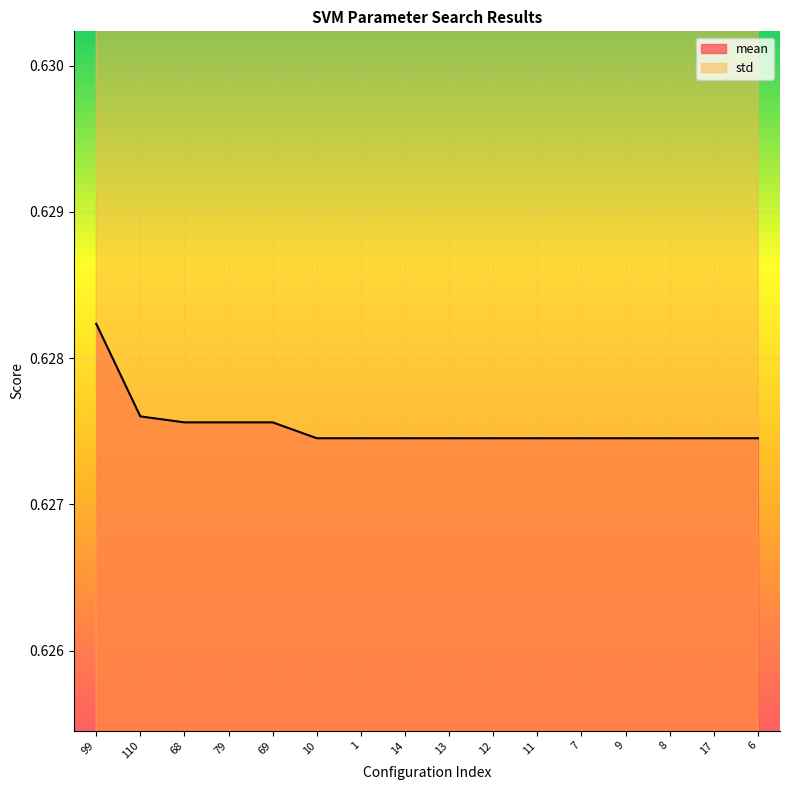

Reading left to right, list all the values displayed in this chart.

mean: 99=0.6	110=0.6	68=0.6	79=0.6	69=0.6	10=0.6	1=0.6	14=0.6	13=0.6	12=0.6	11=0.6	7=0.6	9=0.6	8=0.6	17=0.6	6=0.6
std: 99=0.6	110=0.6	68=0.6	79=0.6	69=0.6	10=0.6	1=0.6	14=0.6	13=0.6	12=0.6	11=0.6	7=0.6	9=0.6	8=0.6	17=0.6	6=0.6